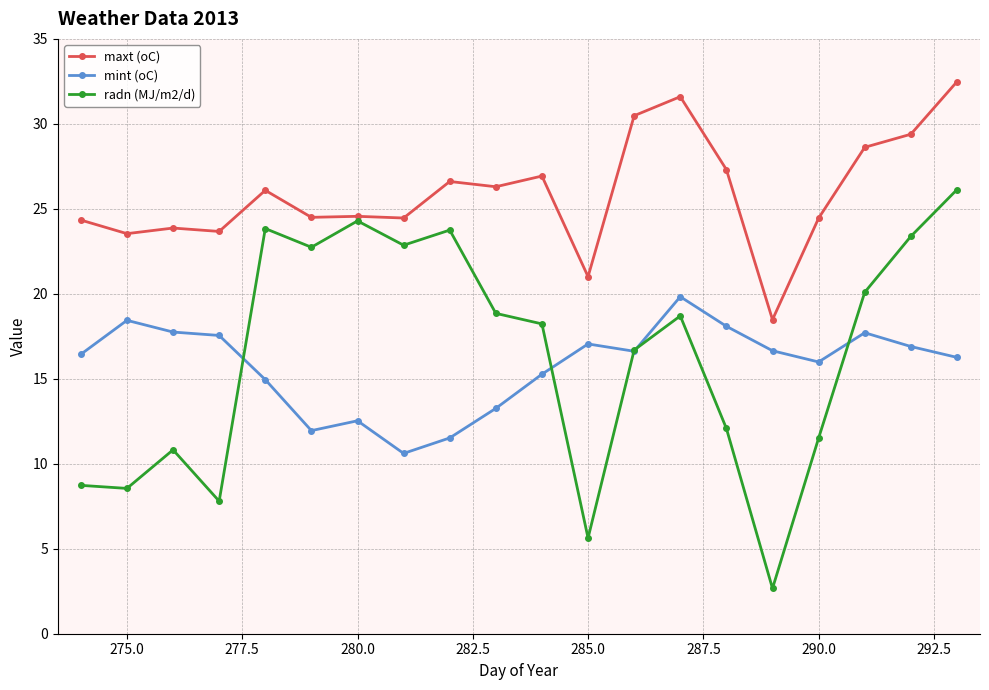

What is the value of the maxt (oC) point at the 15th from the left?

27.3